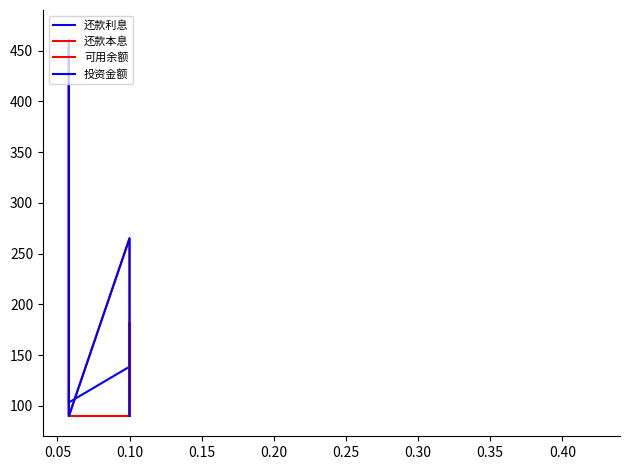

Where is 投资金额 nearest to the value 275?

0.05